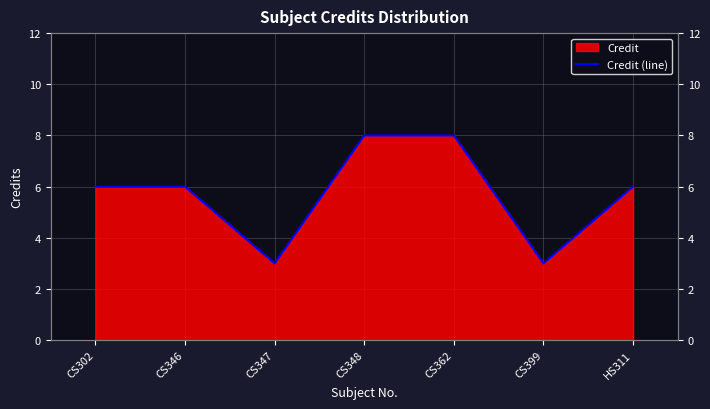

How many points are lower than both their immediate neighbors (excluding endpoints)?

2